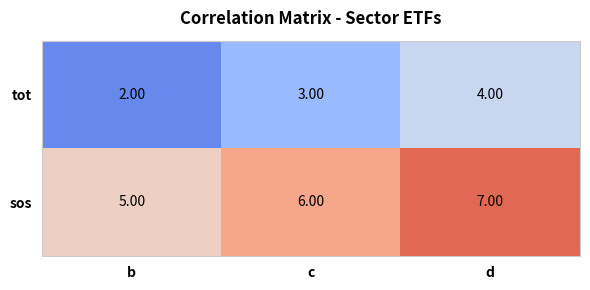

What is the spread (max minus min) of values at d?

3